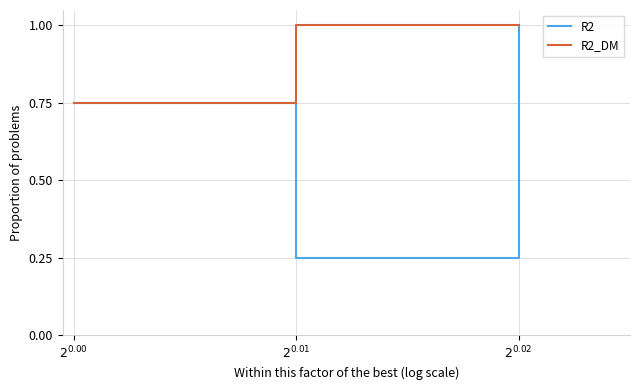

What position from the right is $2^{0.00}$?

3